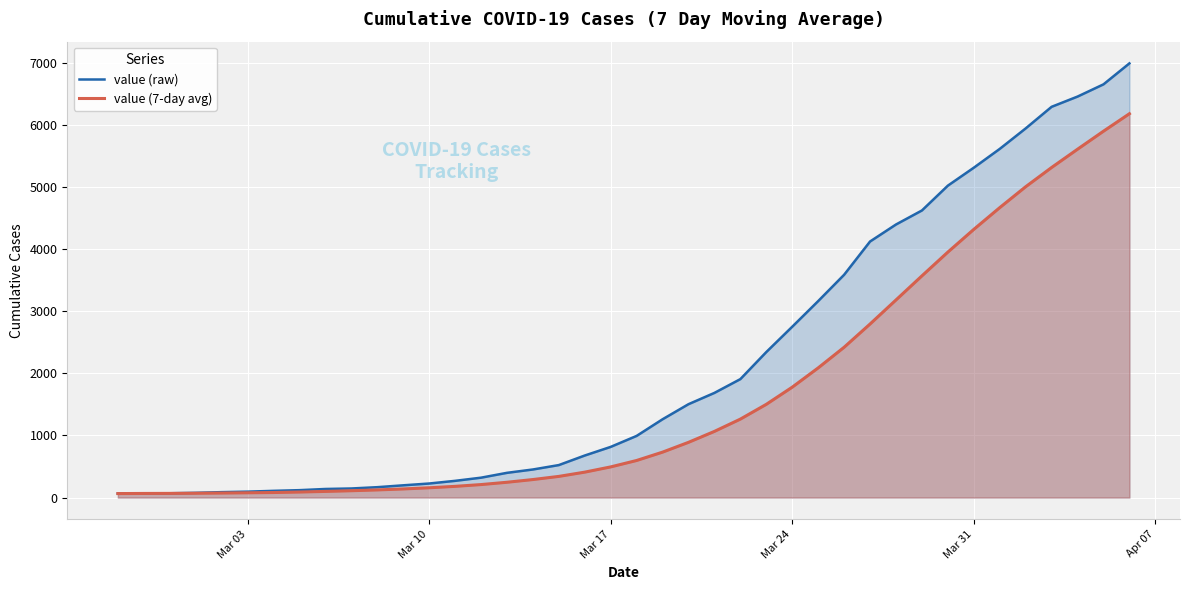

What is the greatest value displayed?

6995.0